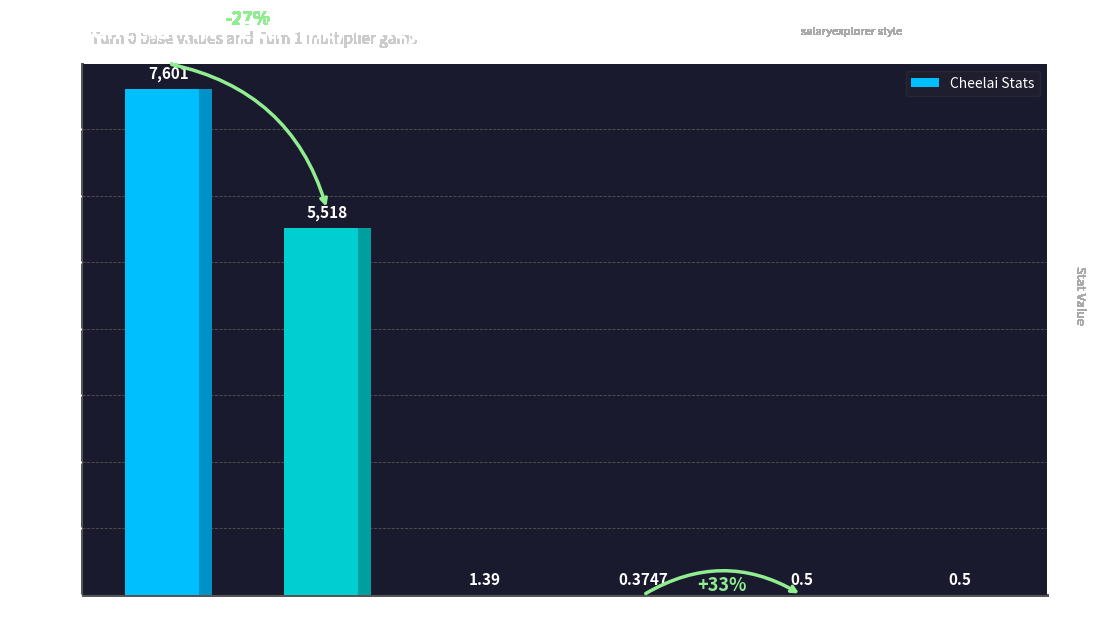

The value at Att is 12915.2. True or false?

False